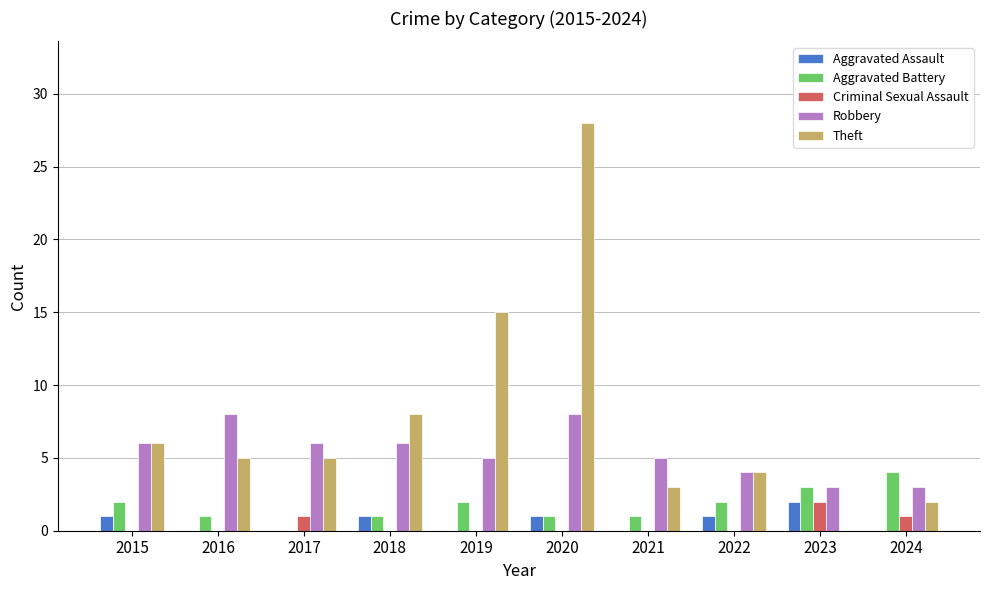

What value does the Robbery series have at 2024?

3